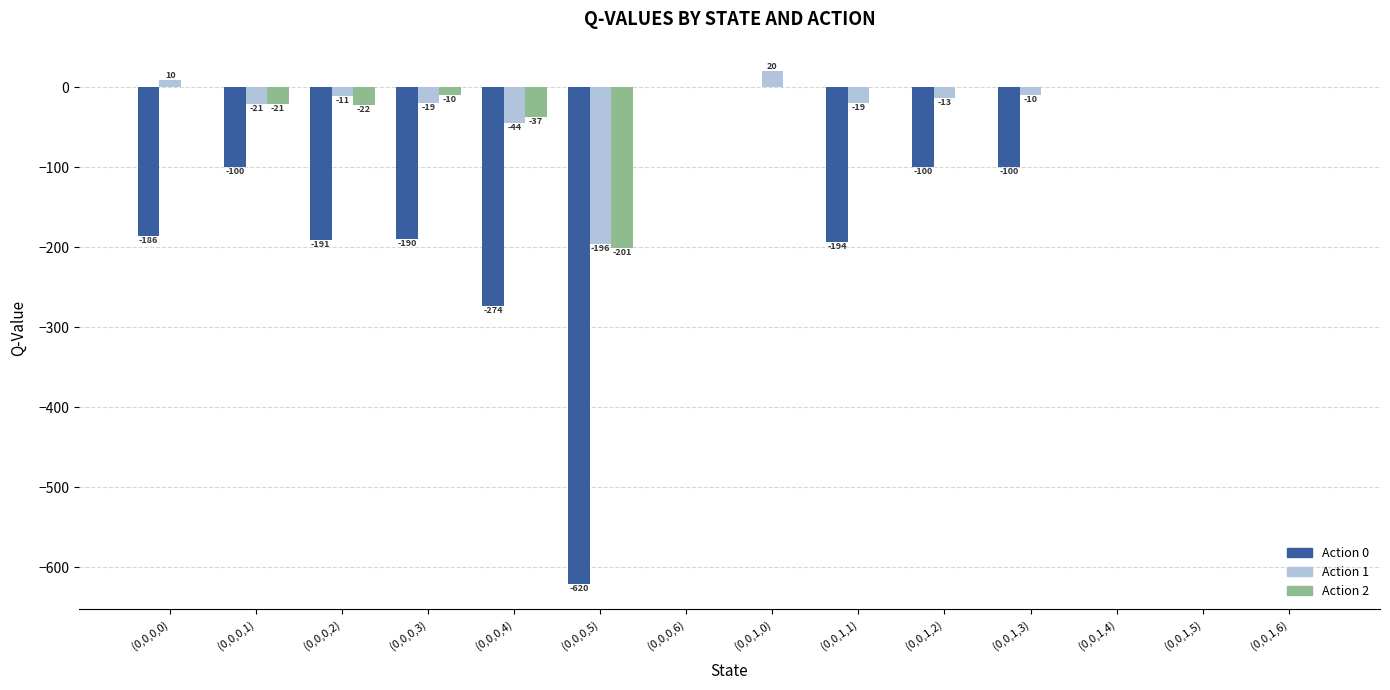

Which series changed the most between (0,0,0,3) and (0,0,0,4)?

Action 0